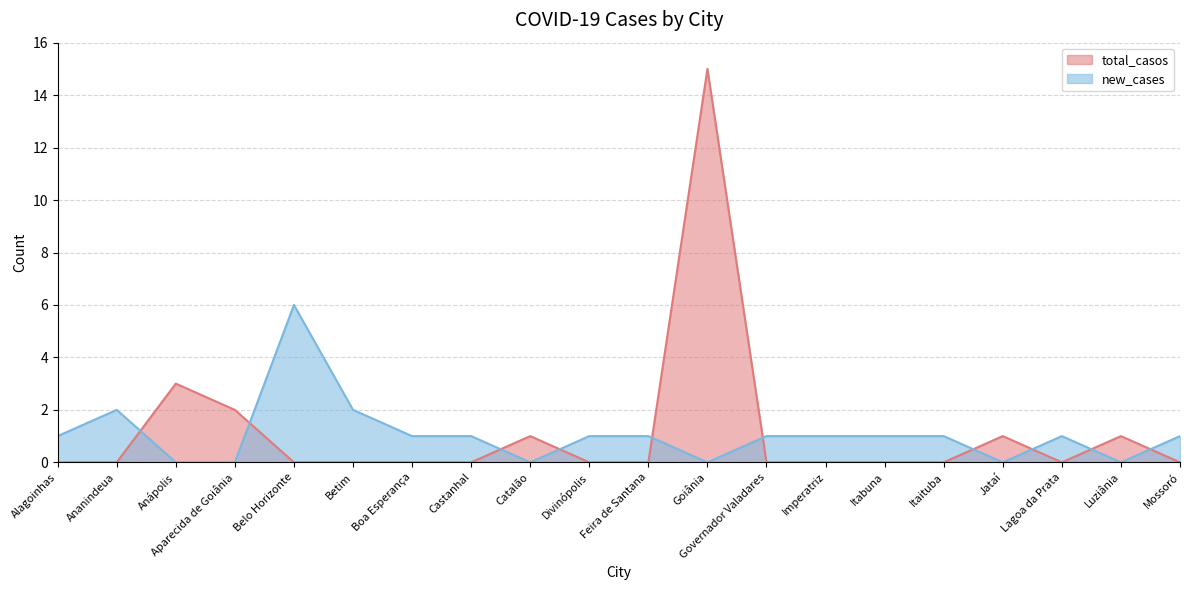

Reading left to right, list all the values displayed in this chart.

total_casos: 0	0	3	2	0	0	0	0	1	0	0	15	0	0	0	0	1	0	1	0
new_cases: 1	2	0	0	6	2	1	1	0	1	1	0	1	1	1	1	0	1	0	1